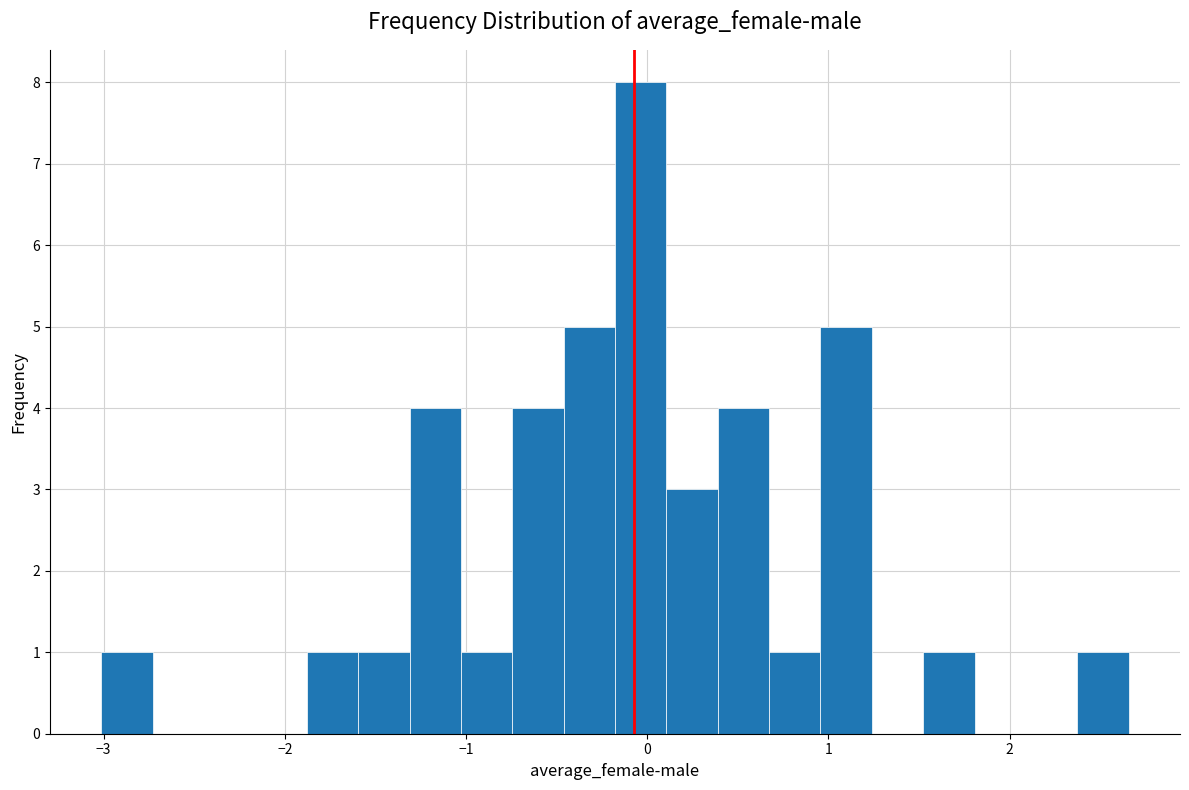

Read against the x-axis, roughly where is the centre of the tallest bar?

0.0